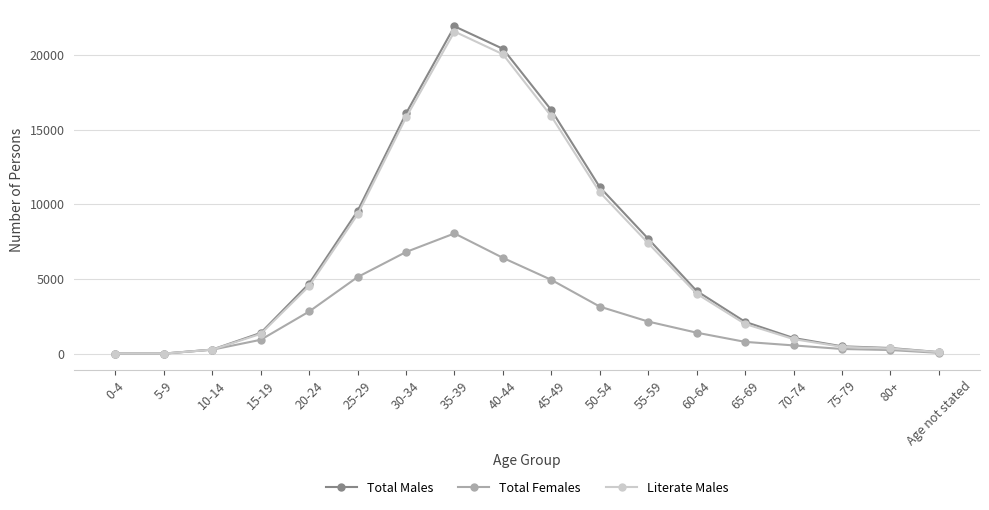

The value of Total Males at 5-9 is 0. True or false?

True